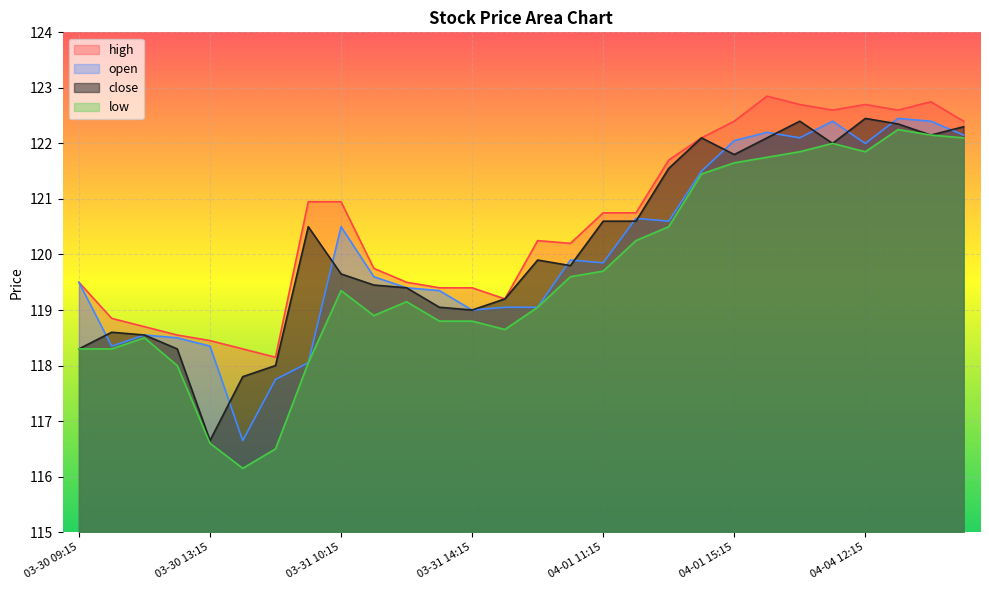

Where is the first local minimum for close?

03-30 13:15